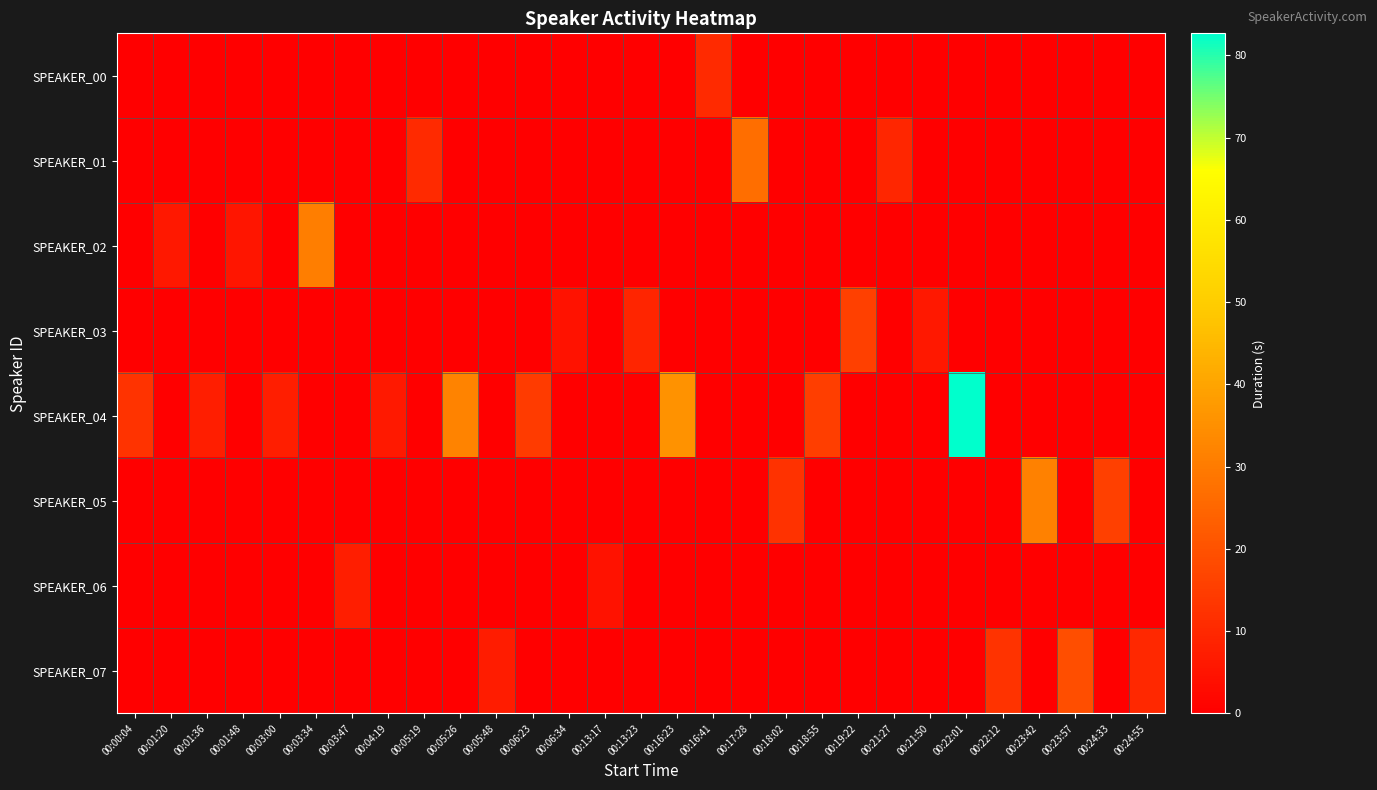

What is the difference between the highest and lowest values at 00:01:36?

7.4